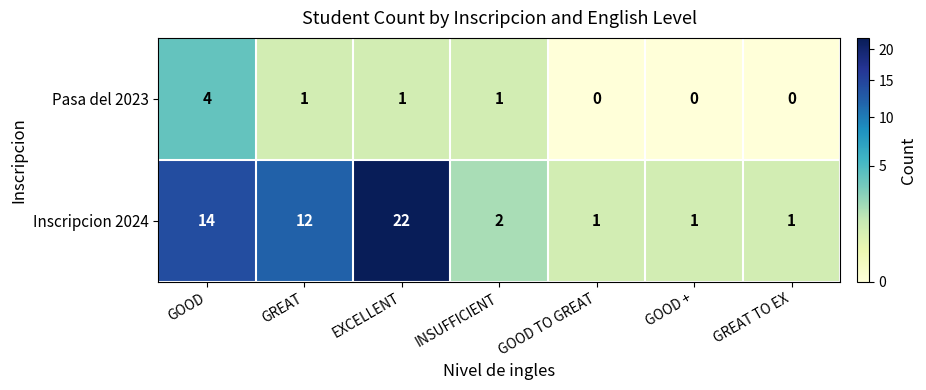

What is the highest value of the Inscripcion 2024 series?

22